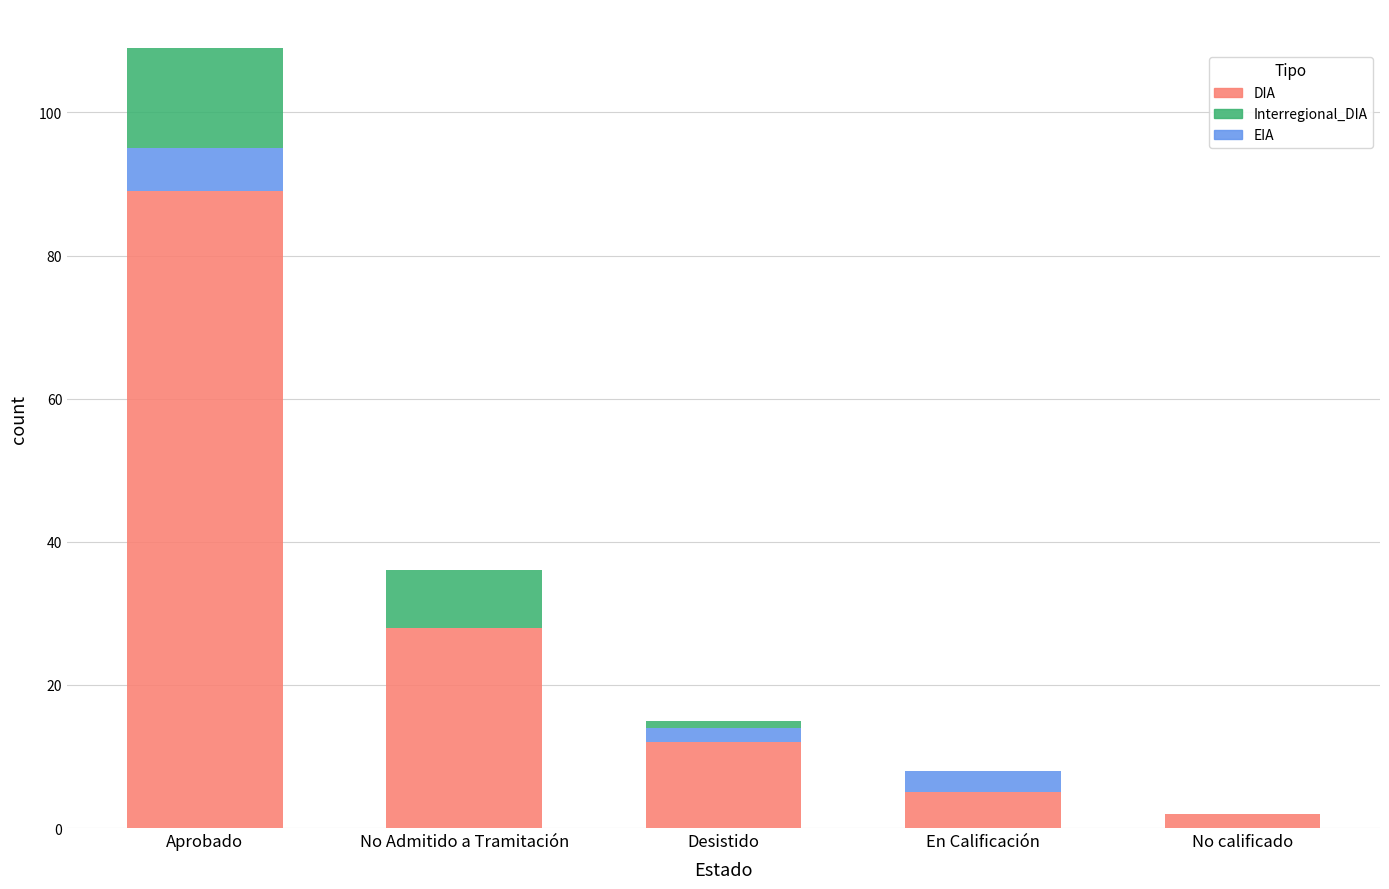

At which category is the sum across all series the highest?

Aprobado